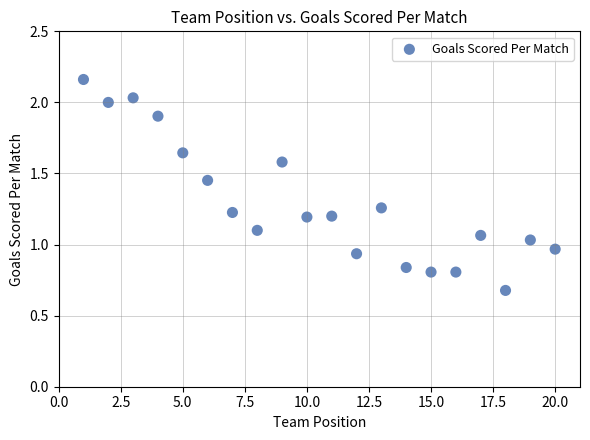

What is the range of X values (max minus min)?

19.0